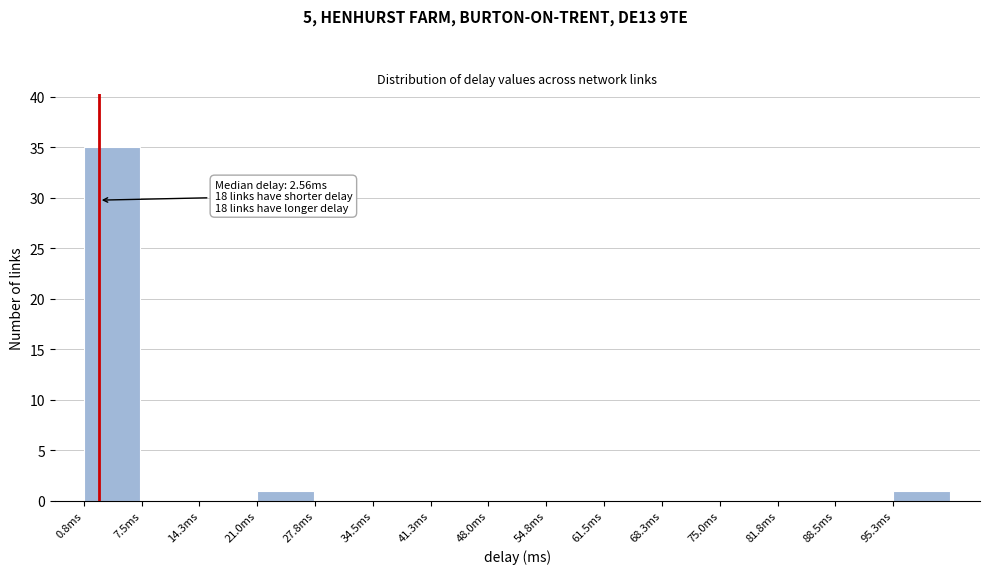

Which range on the x-axis has the tallest bar?

1 to 8